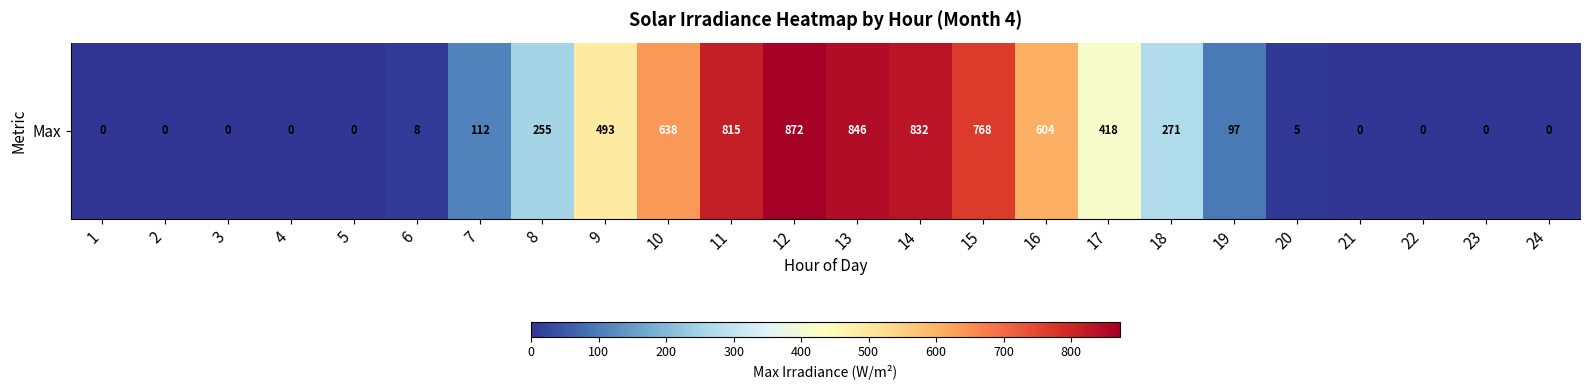

True or false: the data shows 5 at 20.

True